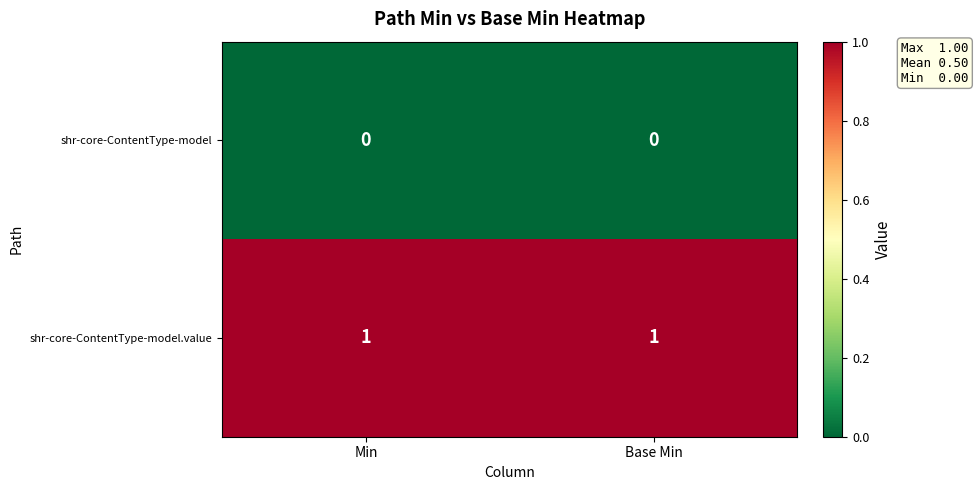

At Min, list the series in order from smallest to largest.

shr-core-ContentType-model, shr-core-ContentType-model.value